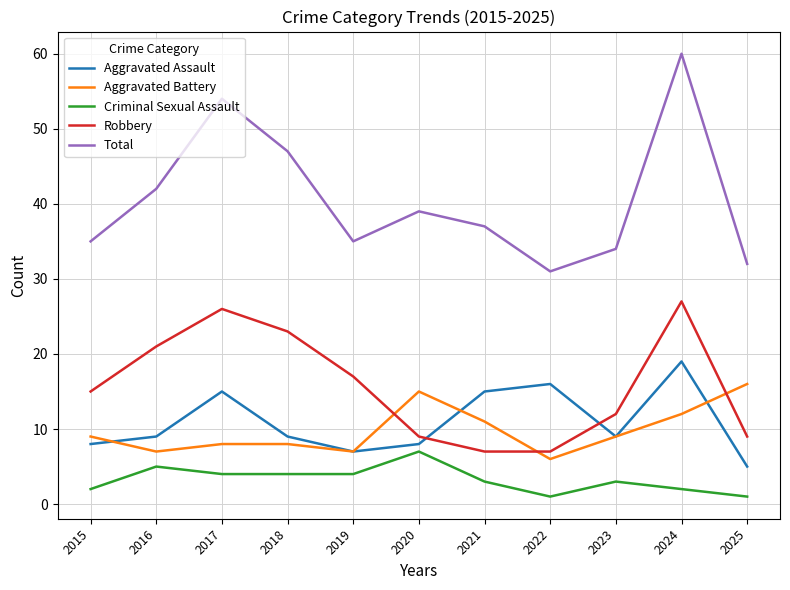

Which series has the widest spread of values?

Total